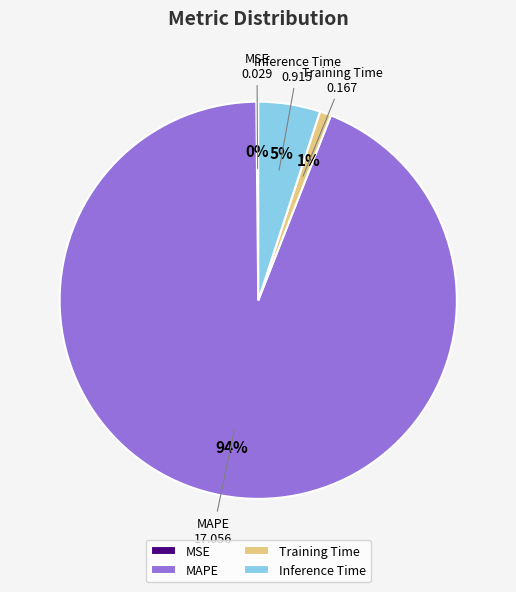

To the nearest percent, what is the difference between the largest and smallest slice percentages?

94%